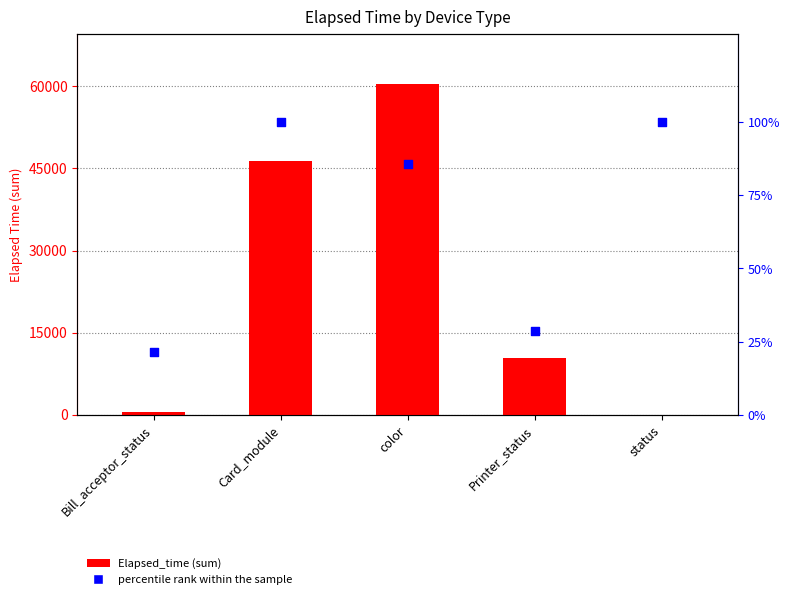

Which series contains the highest Y value?

Elapsed_time (sum)